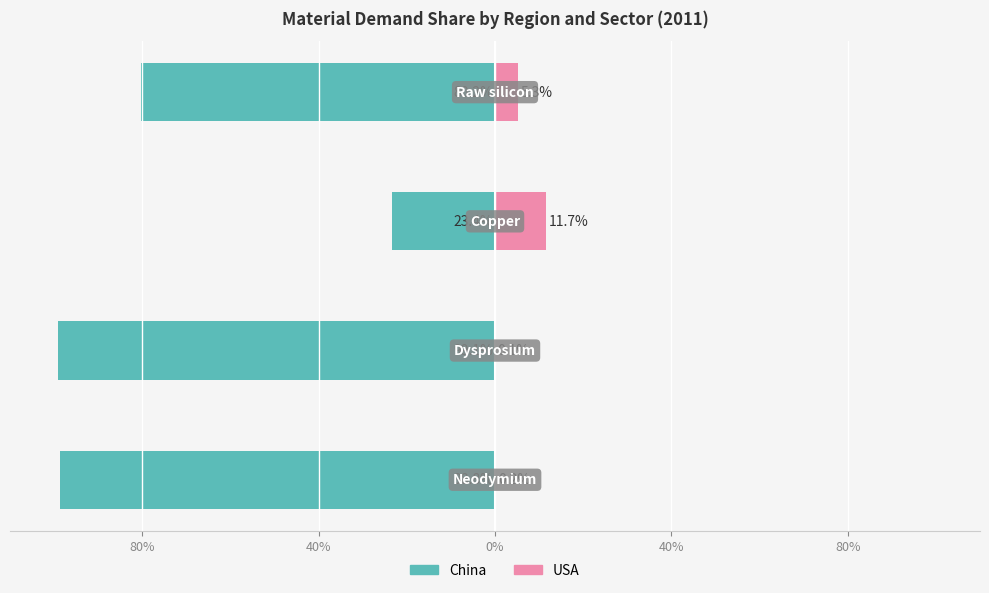

Read the China value at 40%.

-80.2